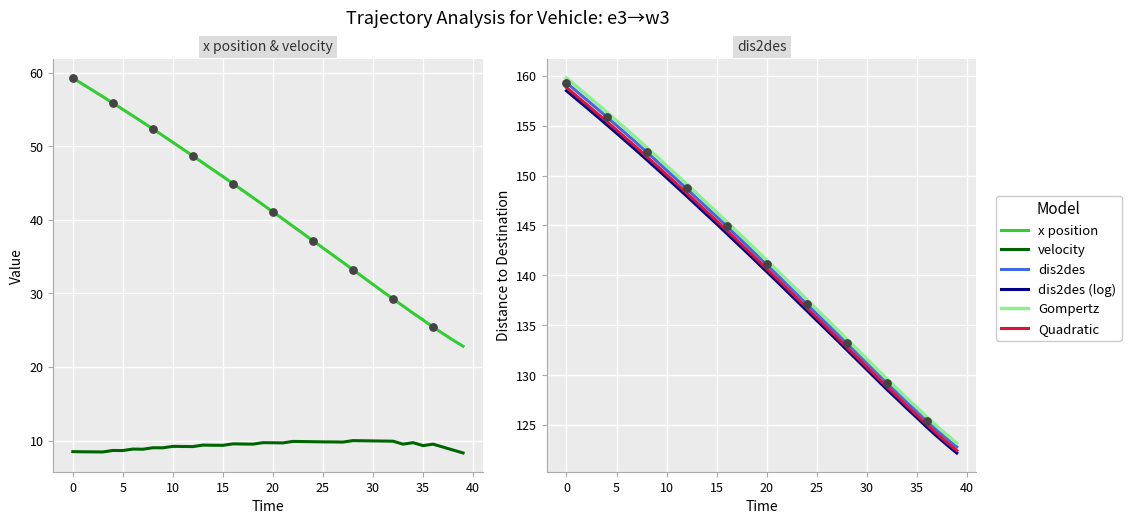

Which series has the largest Y range (max minus min)?

Gompertz